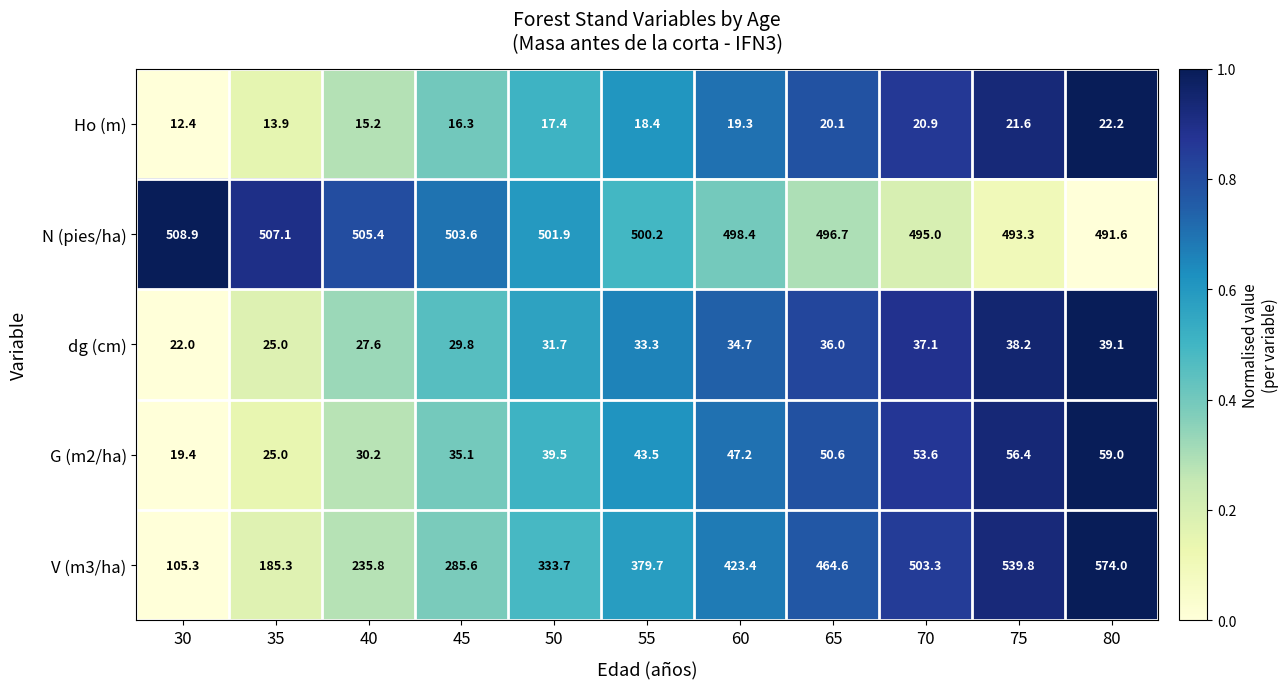

What is the spread (max minus min) of values at 55?

481.8